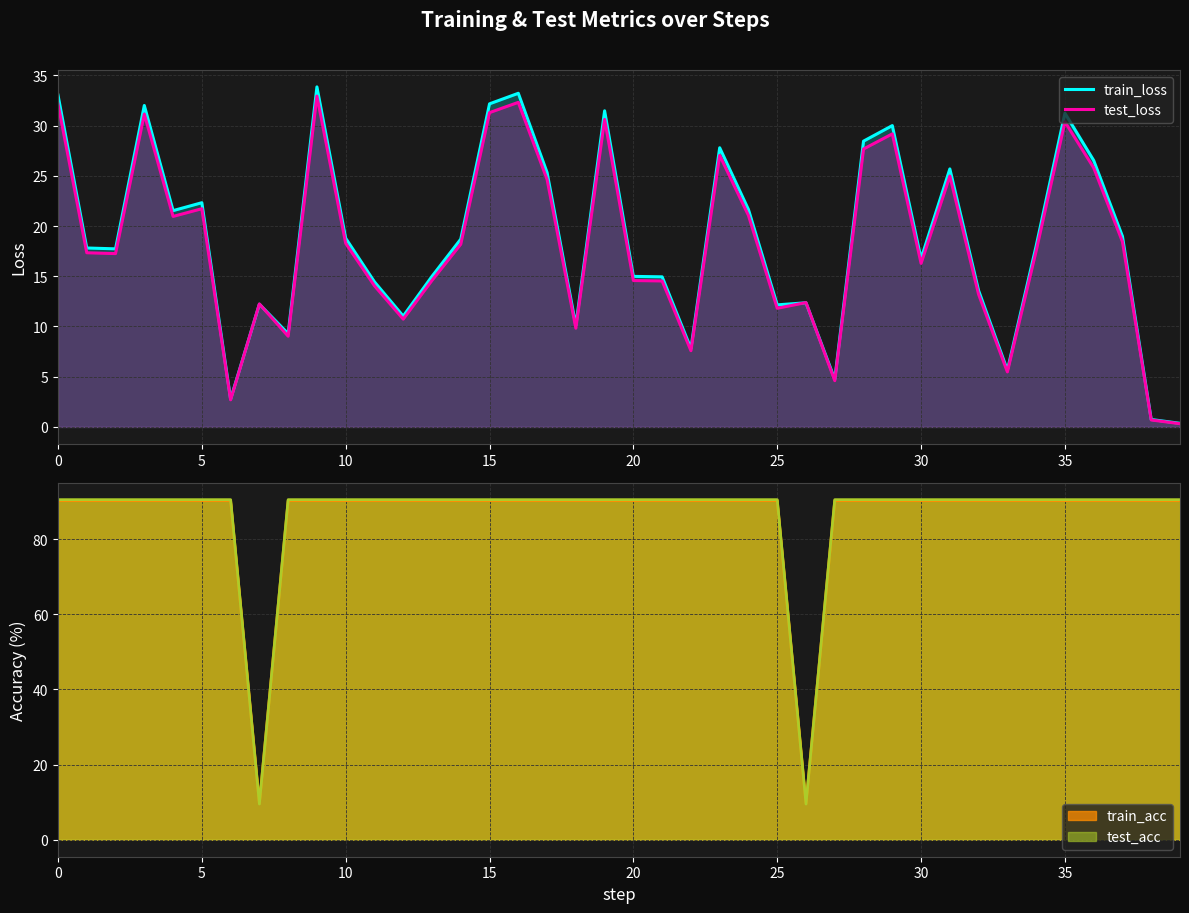

The test_loss series shows 30.4 at 35. True or false?

True